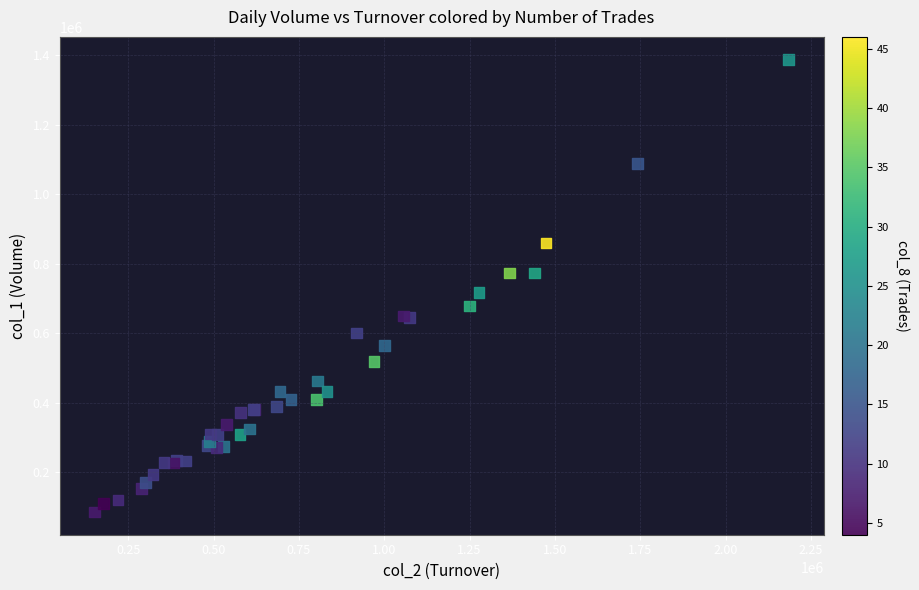

What Y value in the scatter plot is closest to 736000?

717000